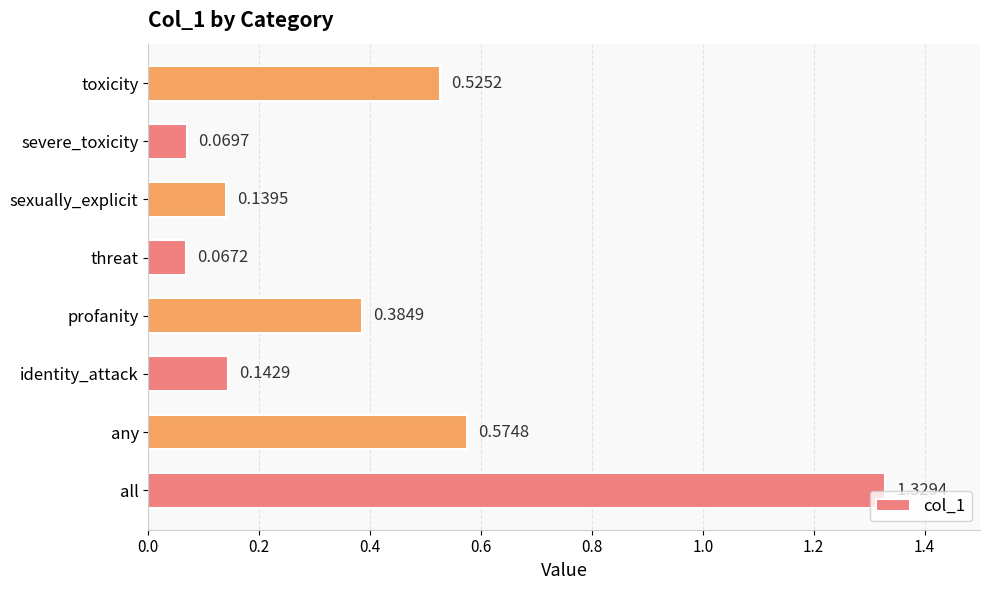

Between threat and any, which is larger?

any